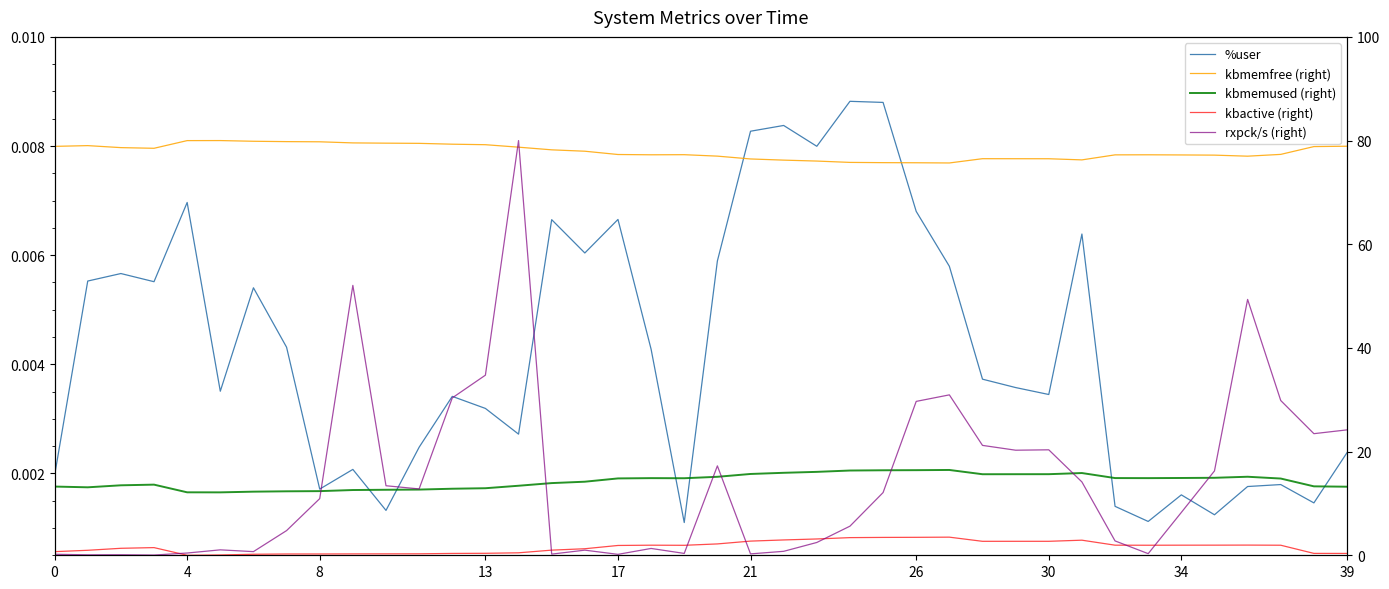

How many values in the rxpck/s (right) series are below 10?

20